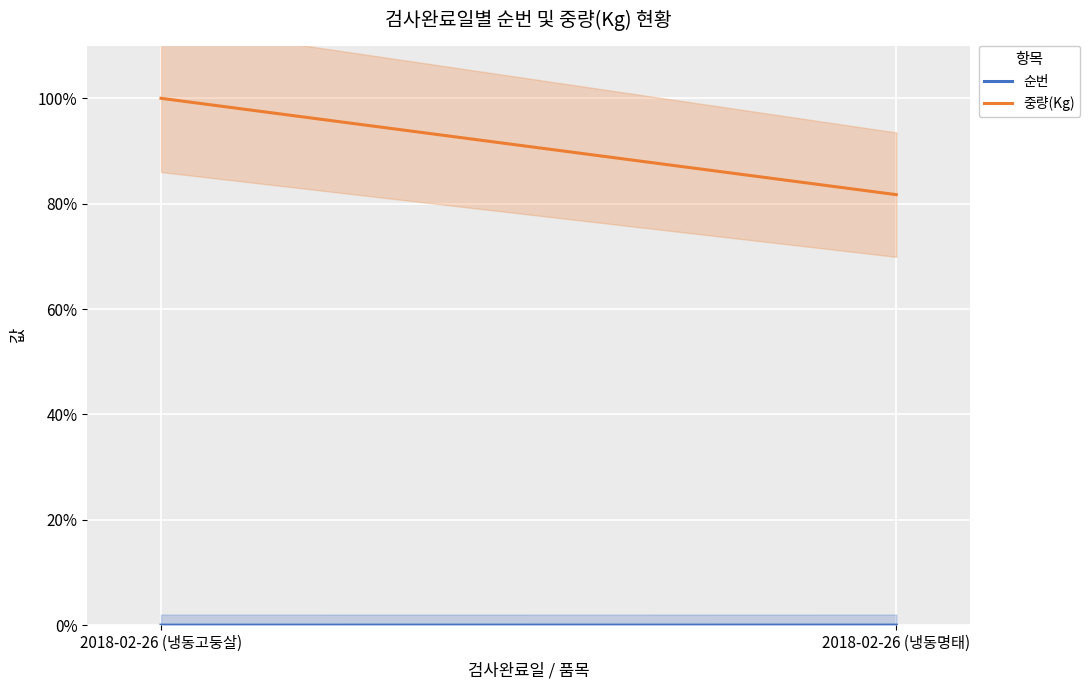

How many lines are shown in the chart?

2